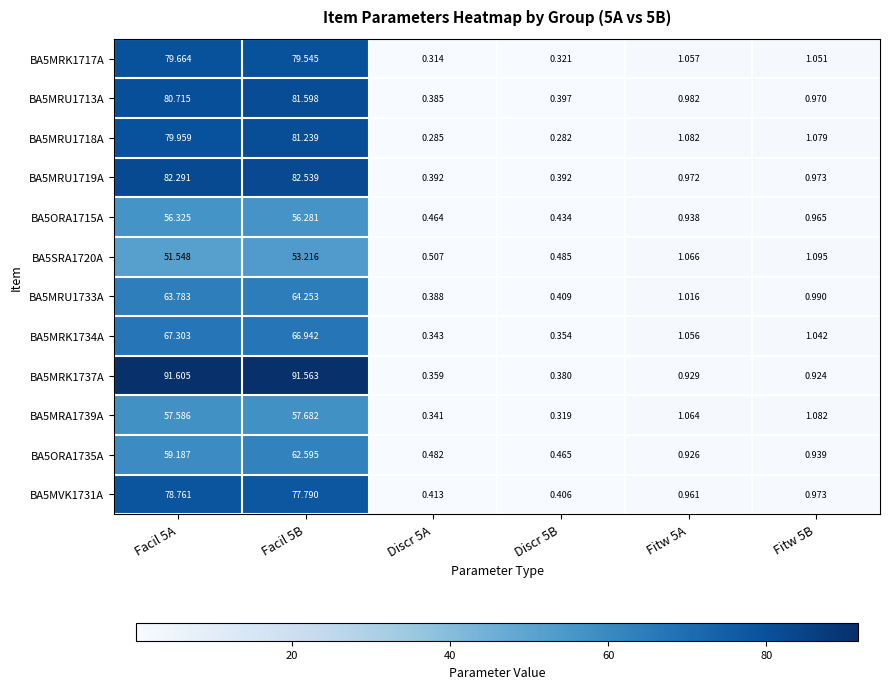

Is the value of BA5MRK1737A at Fitw 5B greater than the value of BA5MRK1717A at Discr 5A?

Yes